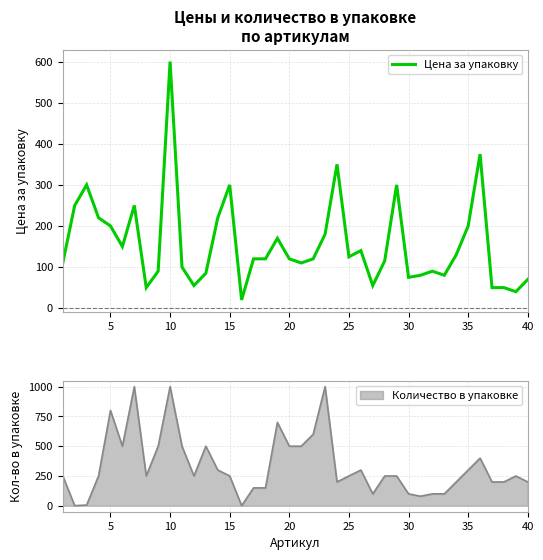

How many data points are less than 120?

18